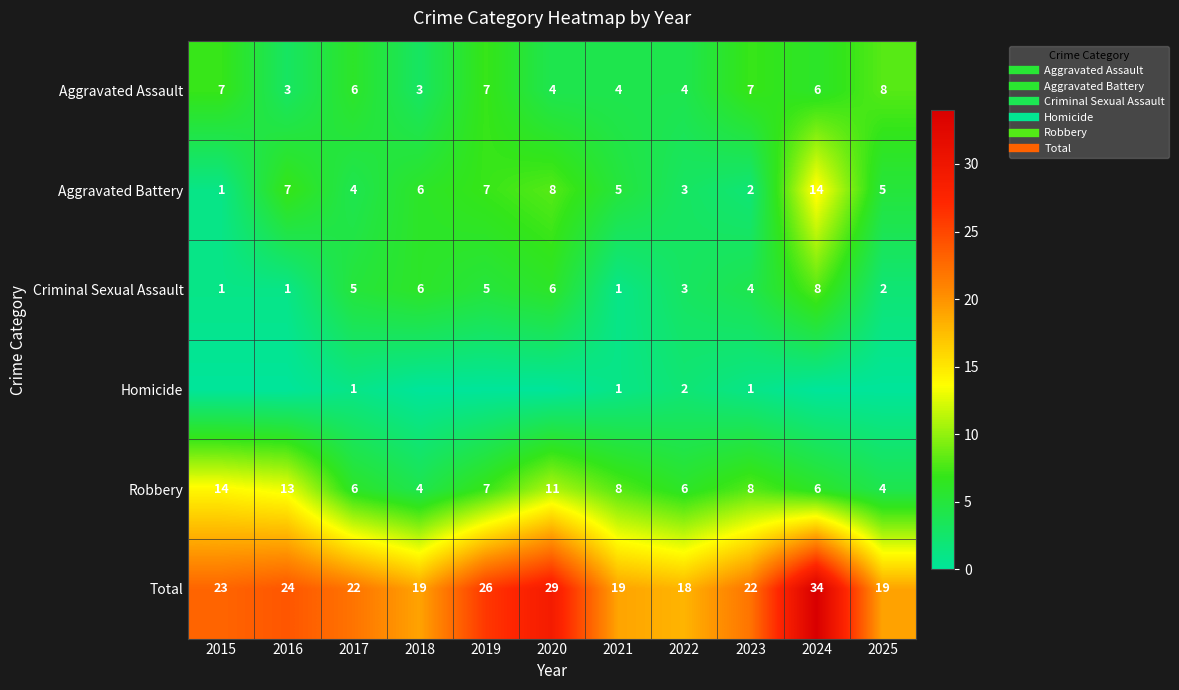

Between 2017 and 2025, which is larger?

2025